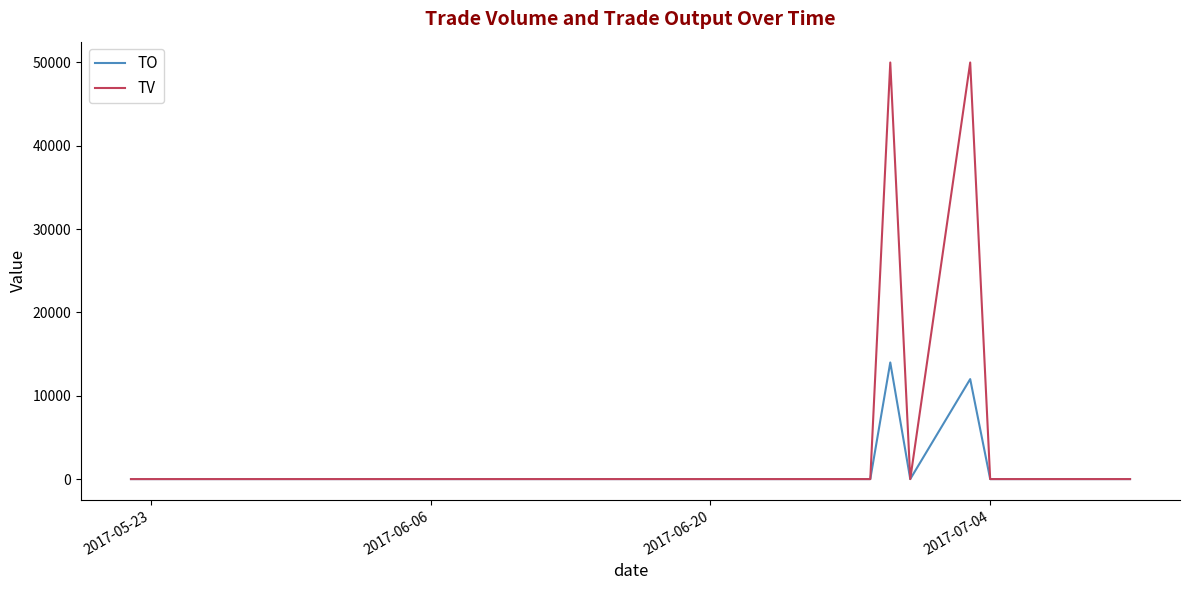

List the series in order of their overall mean, lowest first.

TO, TV